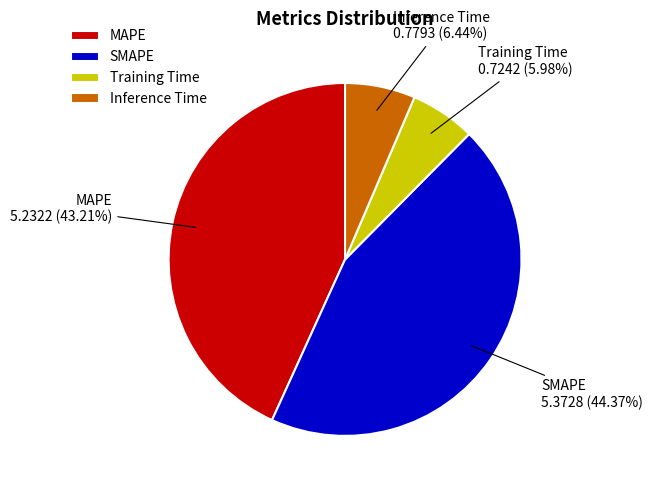

Does any single category account for the majority?

No